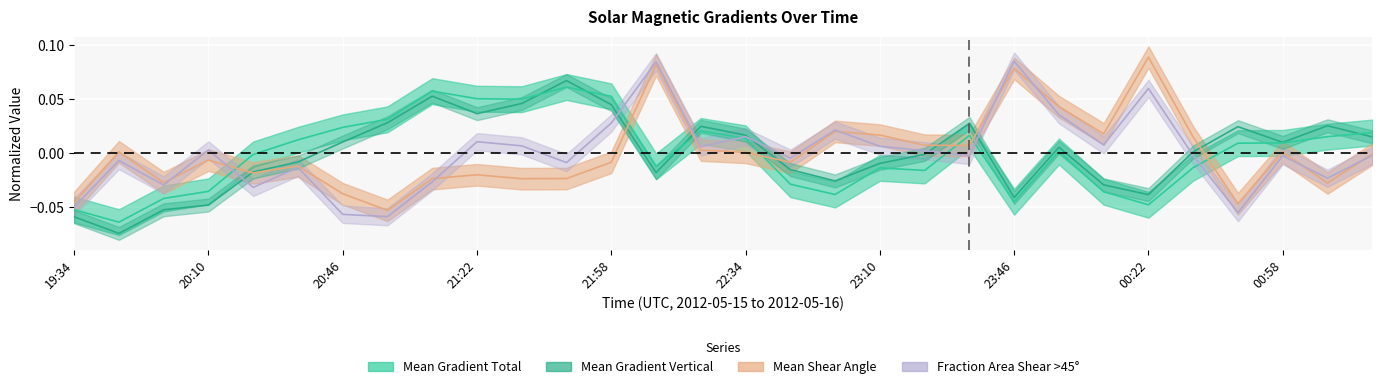

Where do Mean Gradient Total and Mean Gradient Vertical first cross each other?

21:34 and 21:46